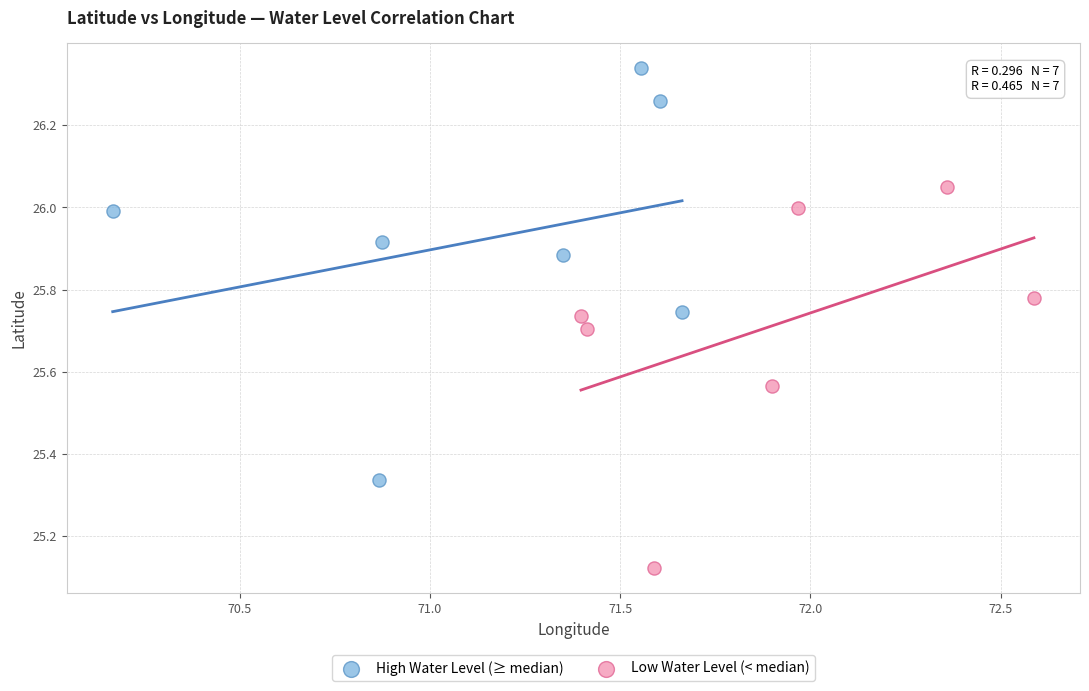

Which series has the largest Y range (max minus min)?

High Water Level (≥ median)